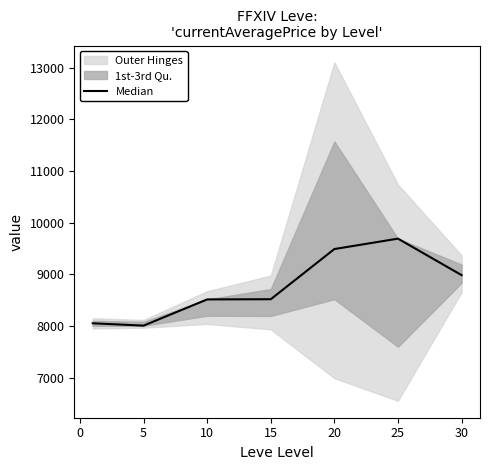

What is the difference between the maximum and minimum values?

1683.1